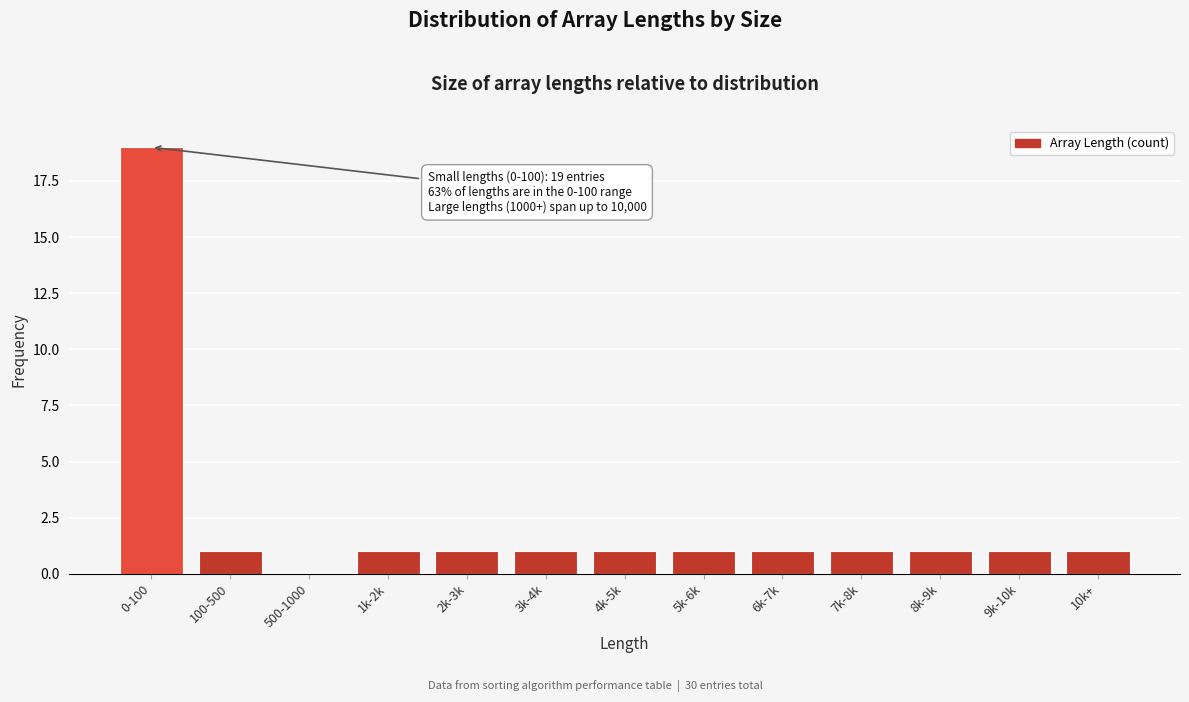

Reading left to right, what are all the values shown in this chart?

0-100=19	100-500=1	500-1000=0	1k-2k=1	2k-3k=1	3k-4k=1	4k-5k=1	5k-6k=1	6k-7k=1	7k-8k=1	8k-9k=1	9k-10k=1	10k+=1